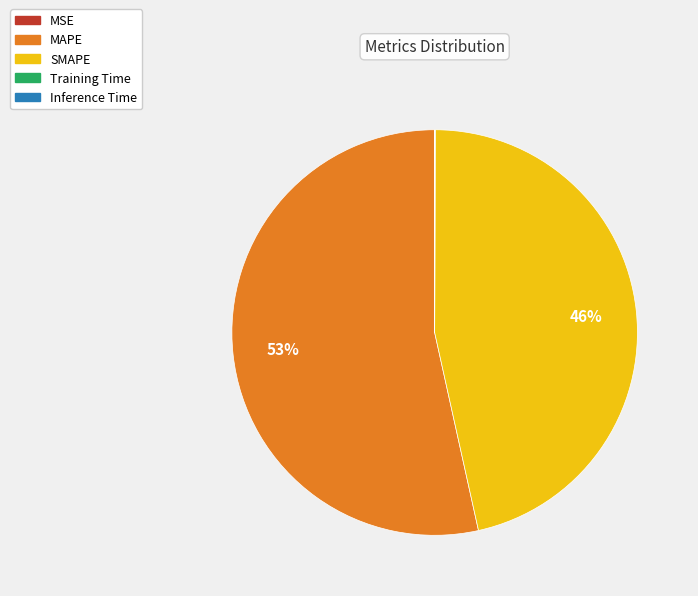

Is there a majority slice in this chart?

Yes